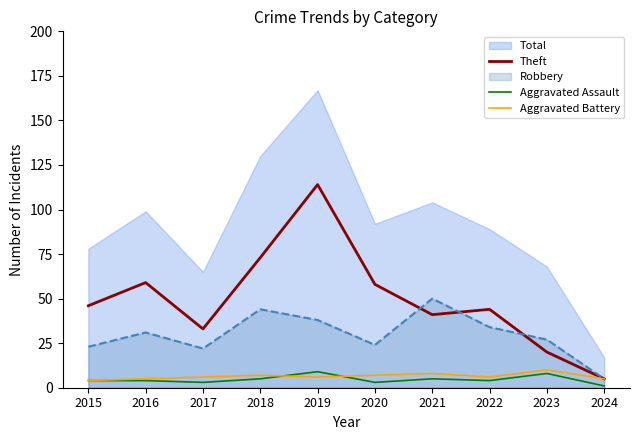

At how many categories does at least one series exceed 19?

9